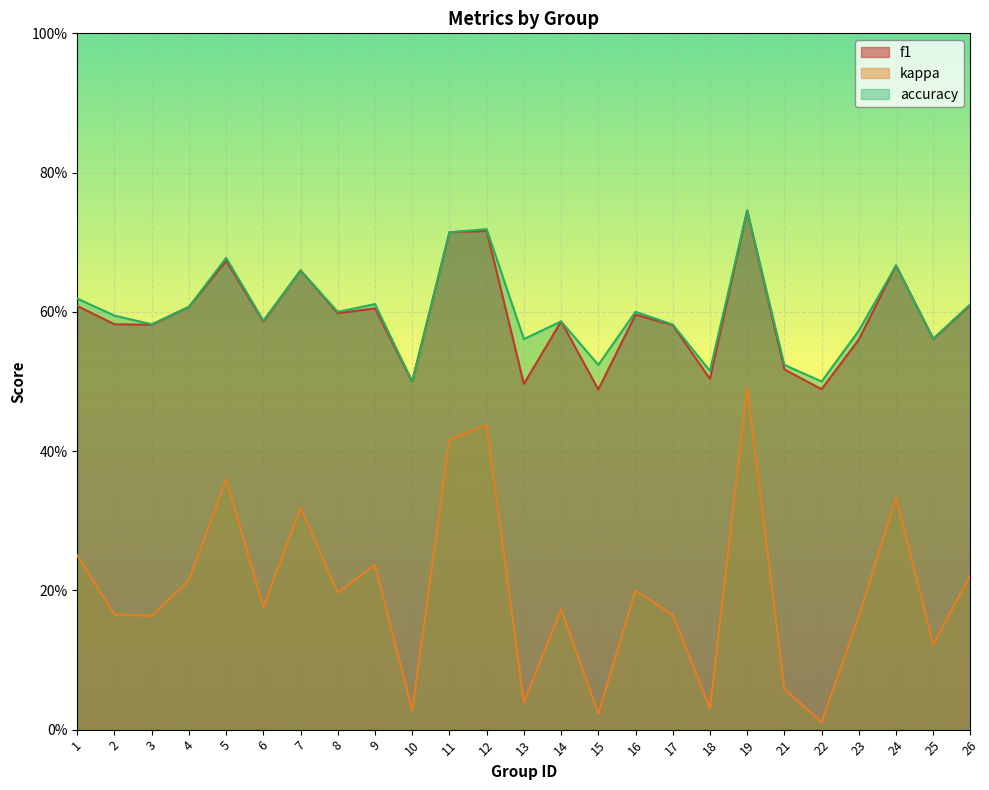

Is it true that f1 equals 1.0 at 16?

False